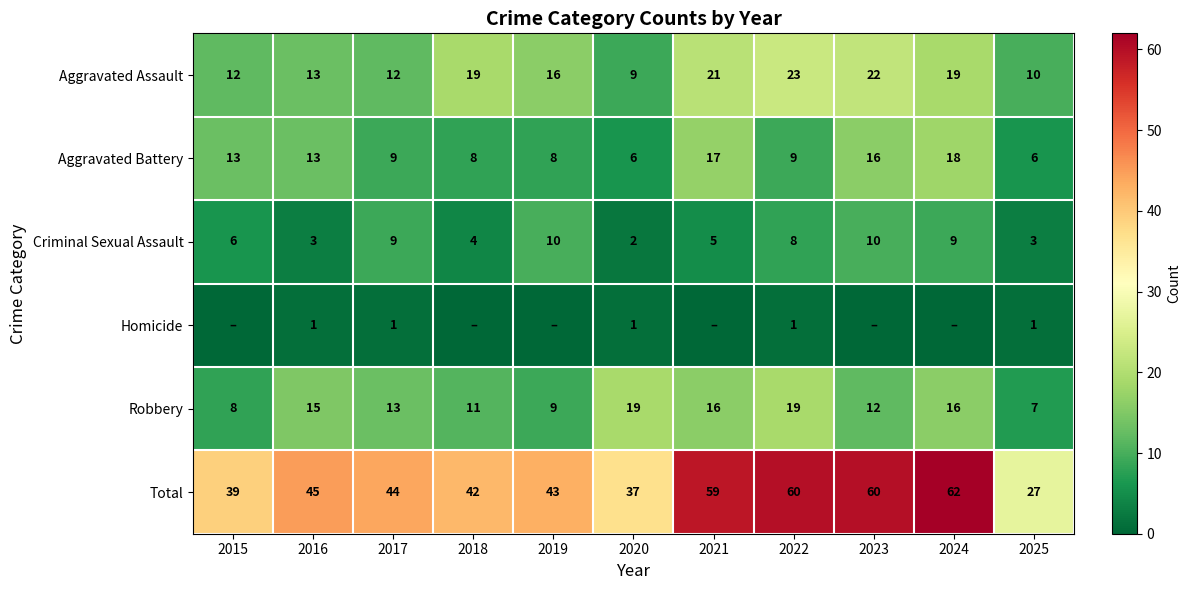

What is the greatest value displayed?

62